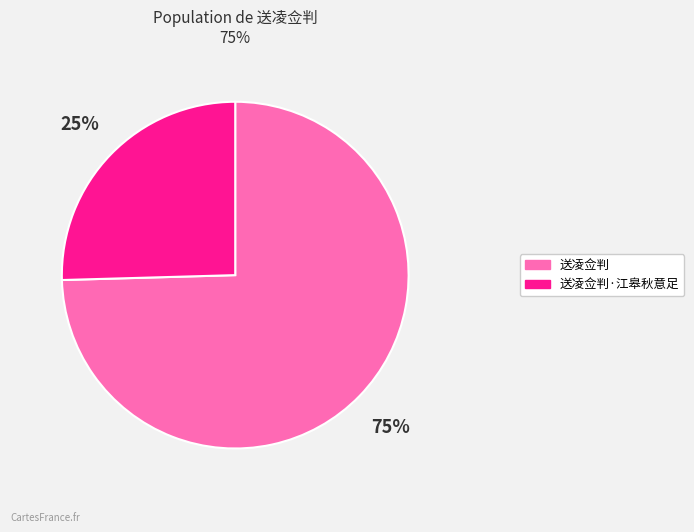

Is there a majority slice in this chart?

Yes